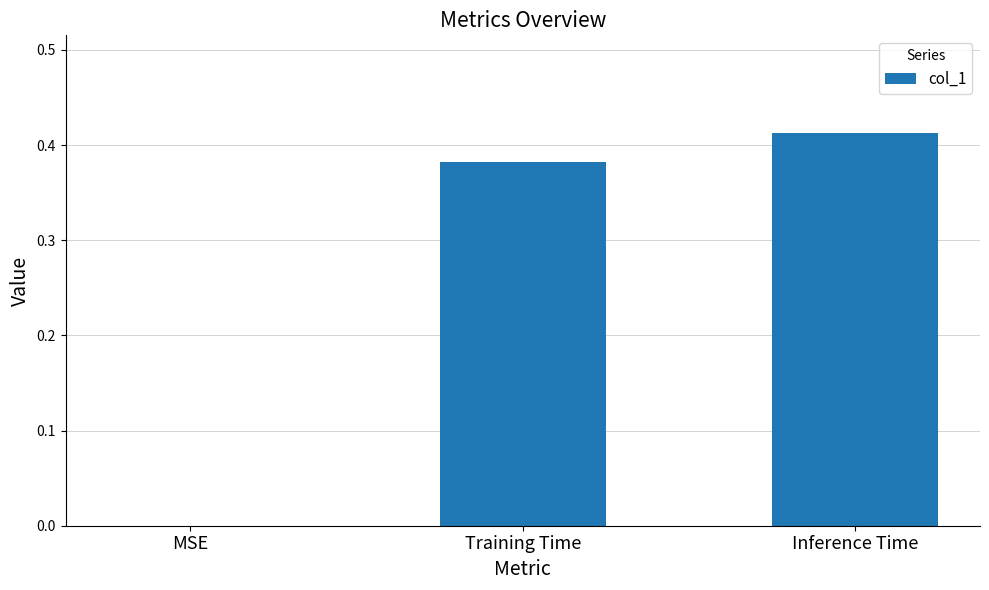

How many values are between 0 and 1?

3